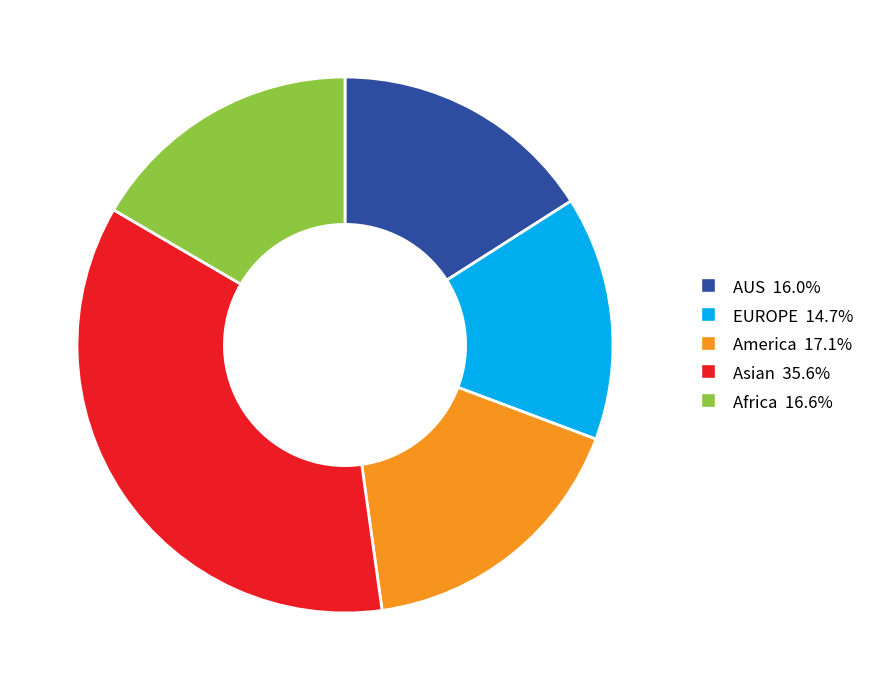

Count the number of slices in the pie.

5